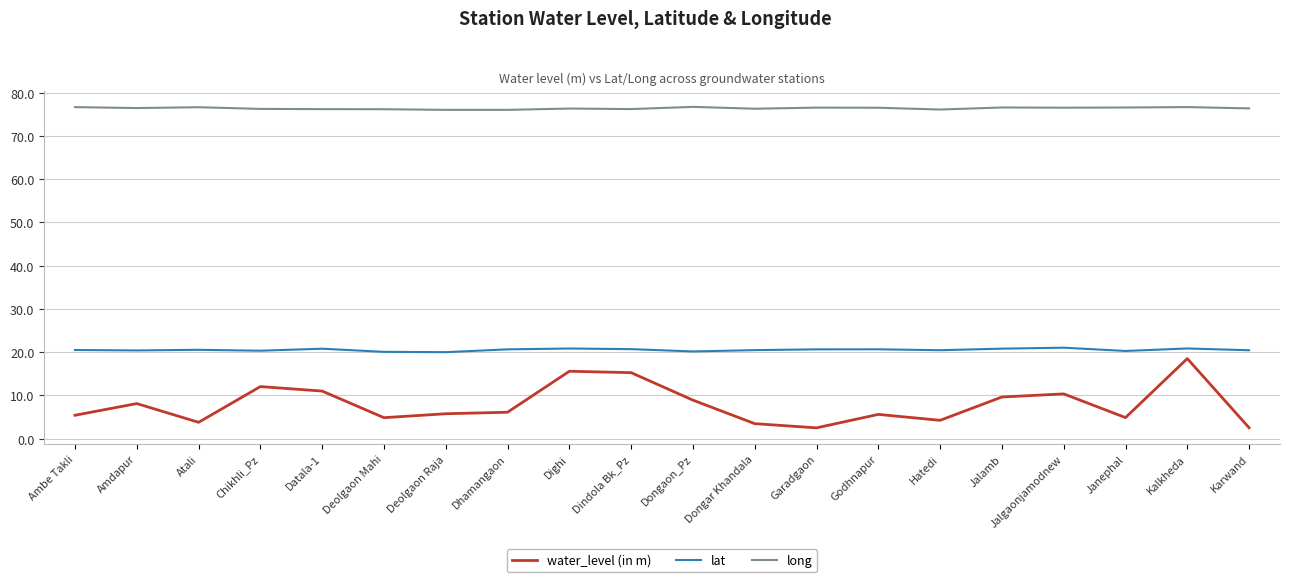

Is the value of water_level (in m) at Godhnapur greater than the value of long at Deolgaon Raja?

No